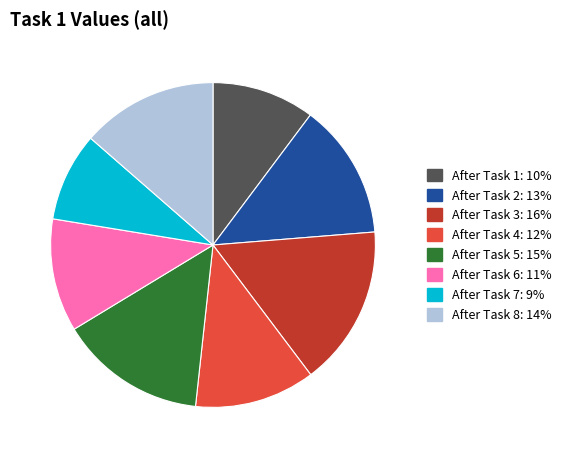

Is there any slice that represents more than half of the pie?

No